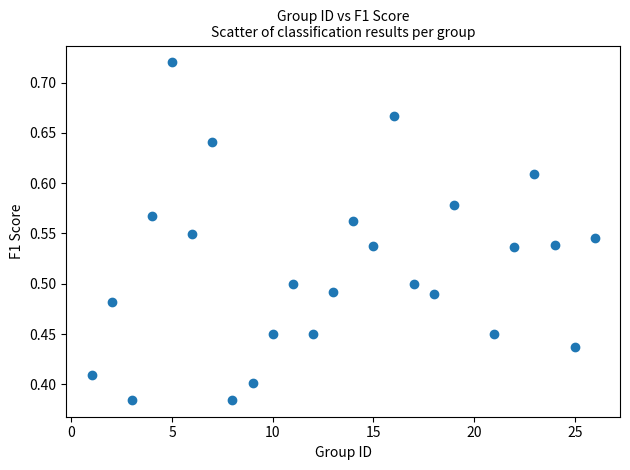

What is the range of X values (max minus min)?

25.0